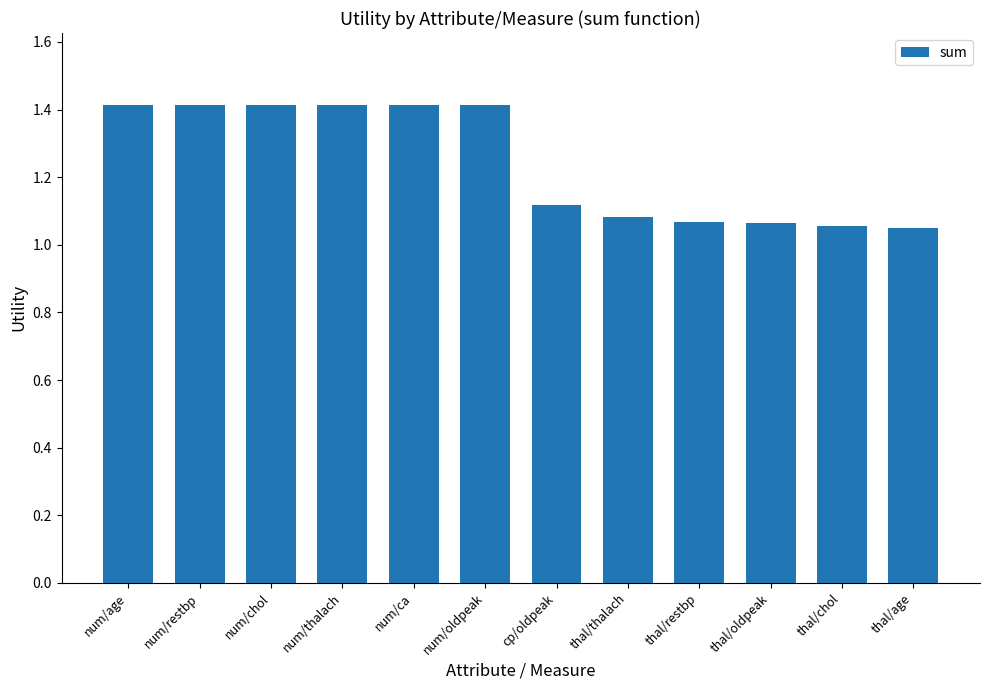

How many values are between 1 and 2?

12